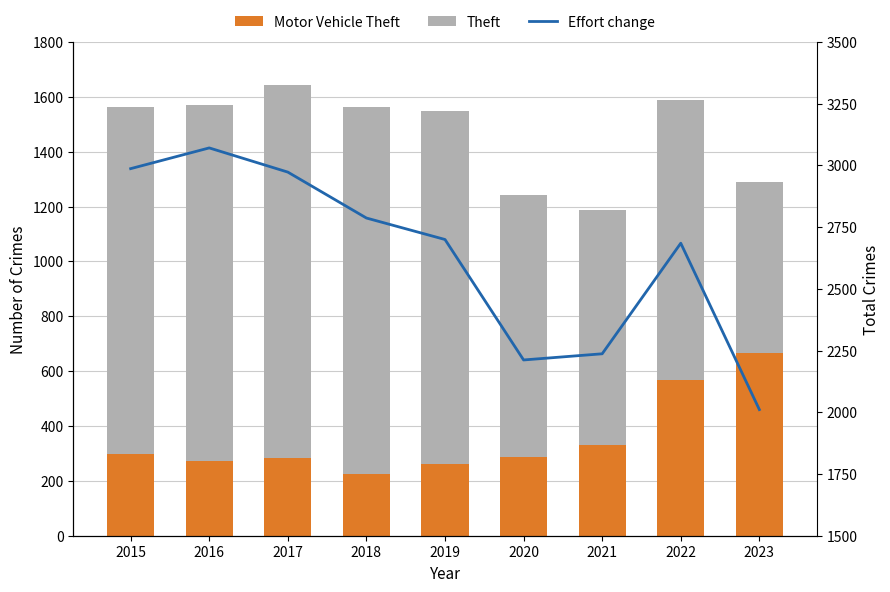

Which series has the largest total across all categories?

Effort change